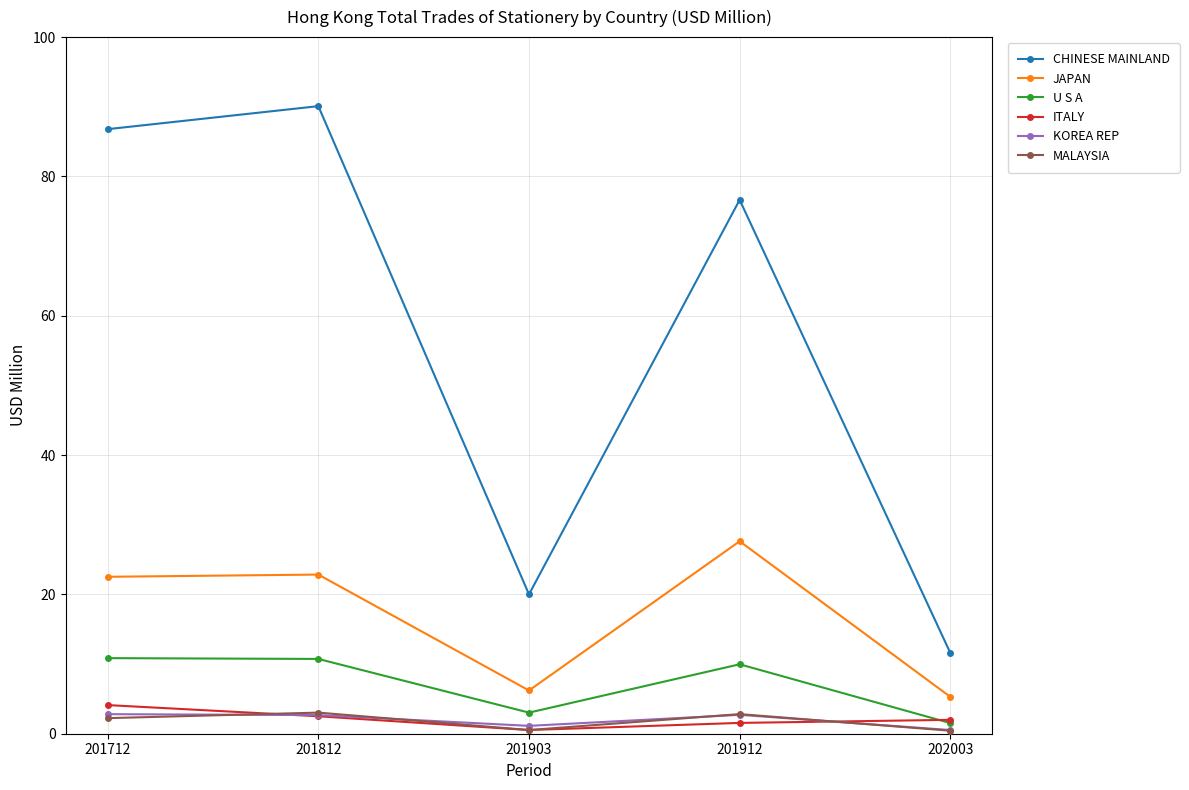

Where does the MALAYSIA series first go above 2?

201712